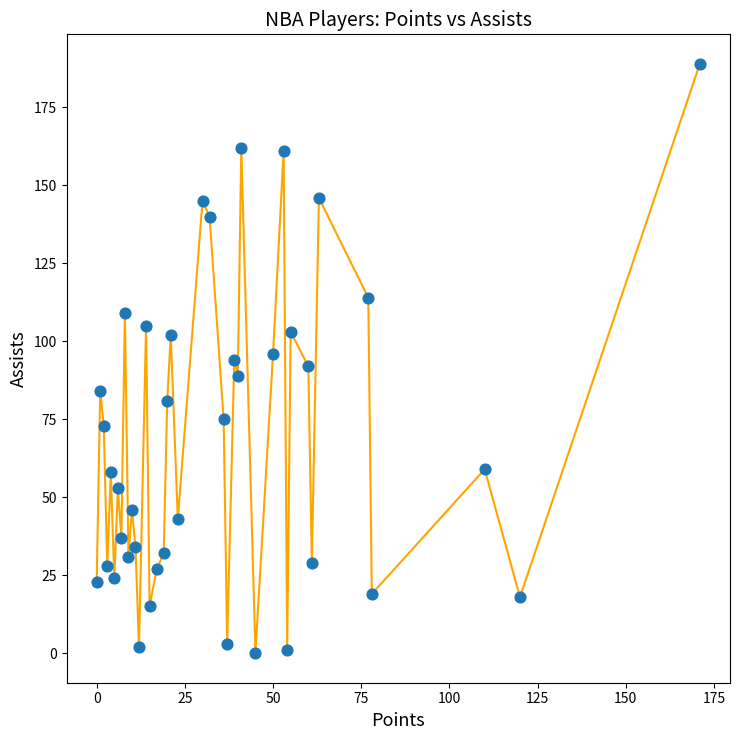

What is the range of X values (max minus min)?

171